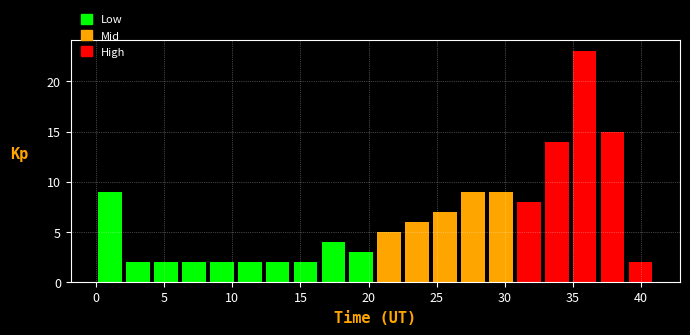

Reading left to right, transcribe this chart: for each bar, give the range it covers on the x-axis and its height. Neither the bar edges nor the heights are printed on the chart, so give them approximately, as read against the axes.

0.00 to 2.05: 9
2.05 to 4.10: 2
4.10 to 6.15: 2
6.15 to 8.20: 2
8.20 to 10.25: 2
10.25 to 12.30: 2
12.30 to 14.35: 2
14.35 to 16.40: 2
16.40 to 18.45: 4
18.45 to 20.50: 3
20.50 to 22.55: 5
22.55 to 24.60: 6
24.60 to 26.65: 7
26.65 to 28.70: 9
28.70 to 30.75: 9
30.75 to 32.80: 8
32.80 to 34.85: 14
34.85 to 36.90: 23
36.90 to 38.95: 15
38.95 to 41.00: 2